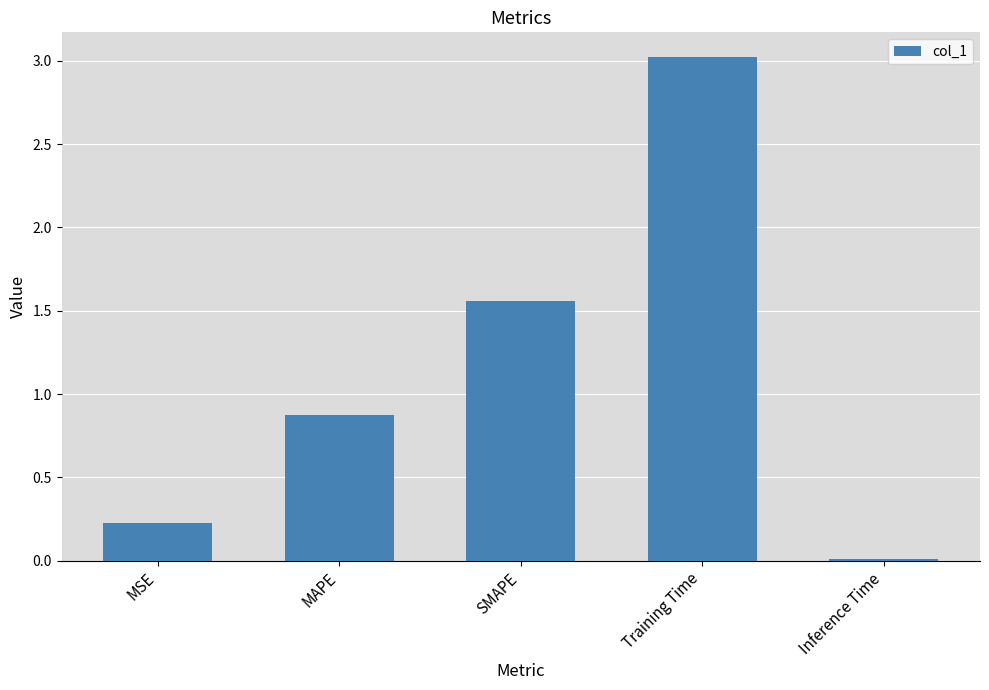

Which label corresponds to the largest value in the chart?

Training Time